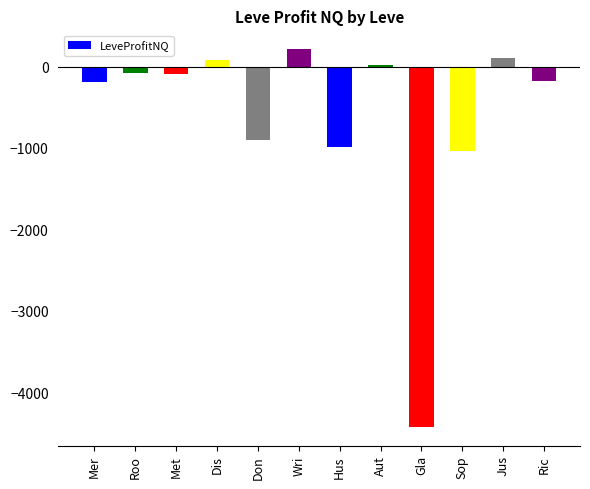

What is the change in value from Gla to Sop?

+3391.2